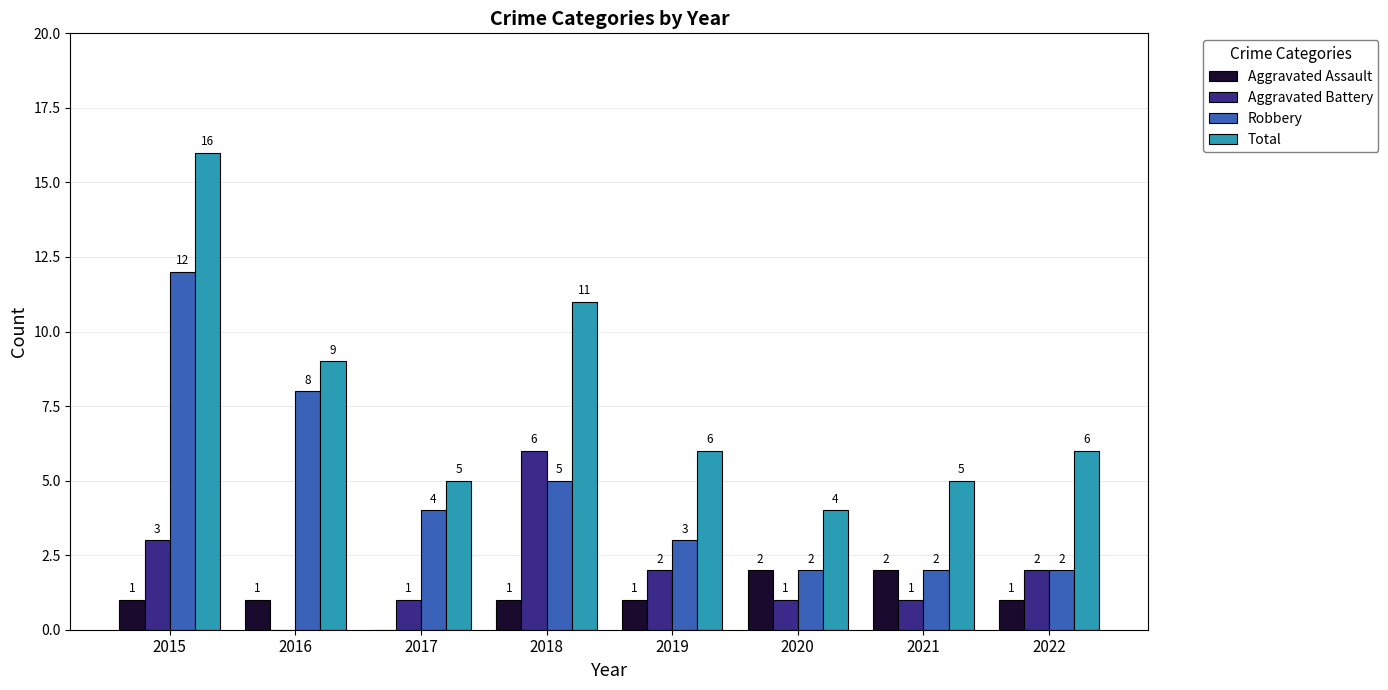

At which category is the sum across all series the highest?

2015